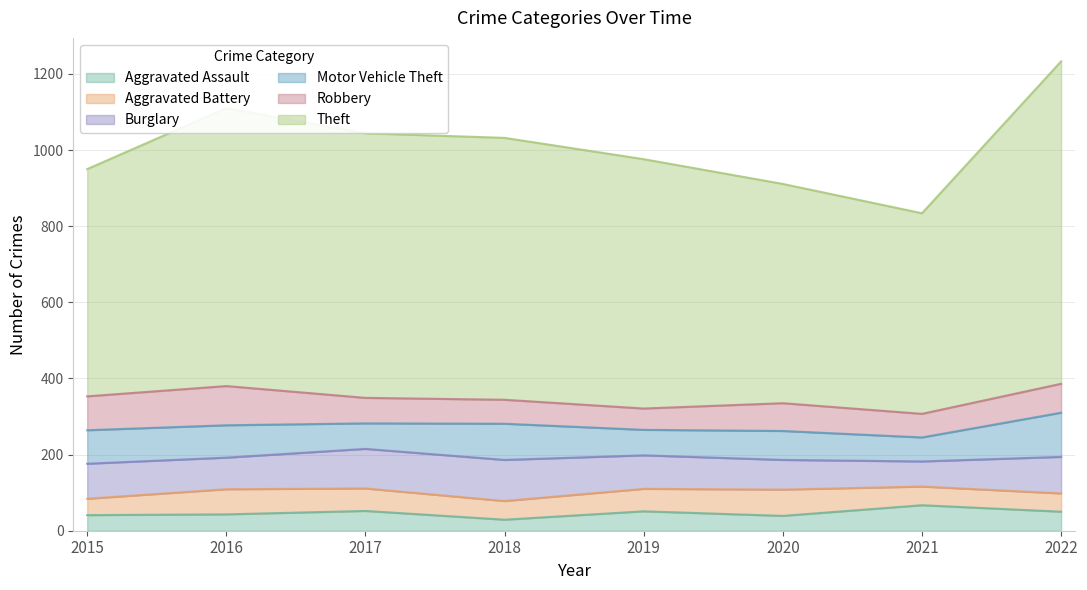

Which series has the widest spread of values?

Theft